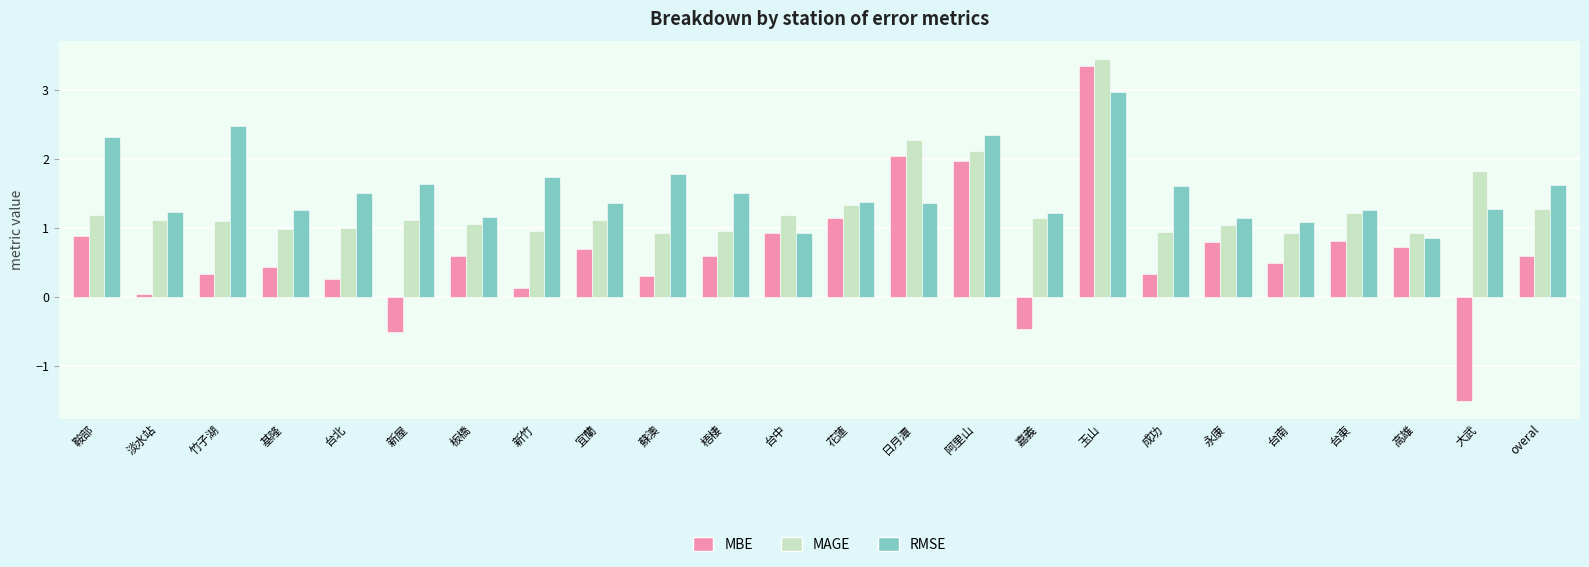

What is the sum of all MAGE values?

31.2